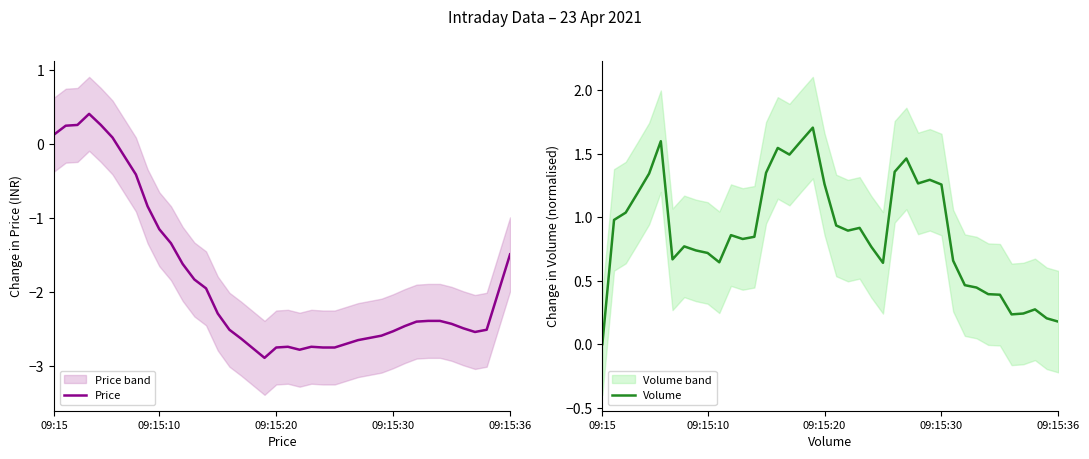

How many data points does each series have?

40